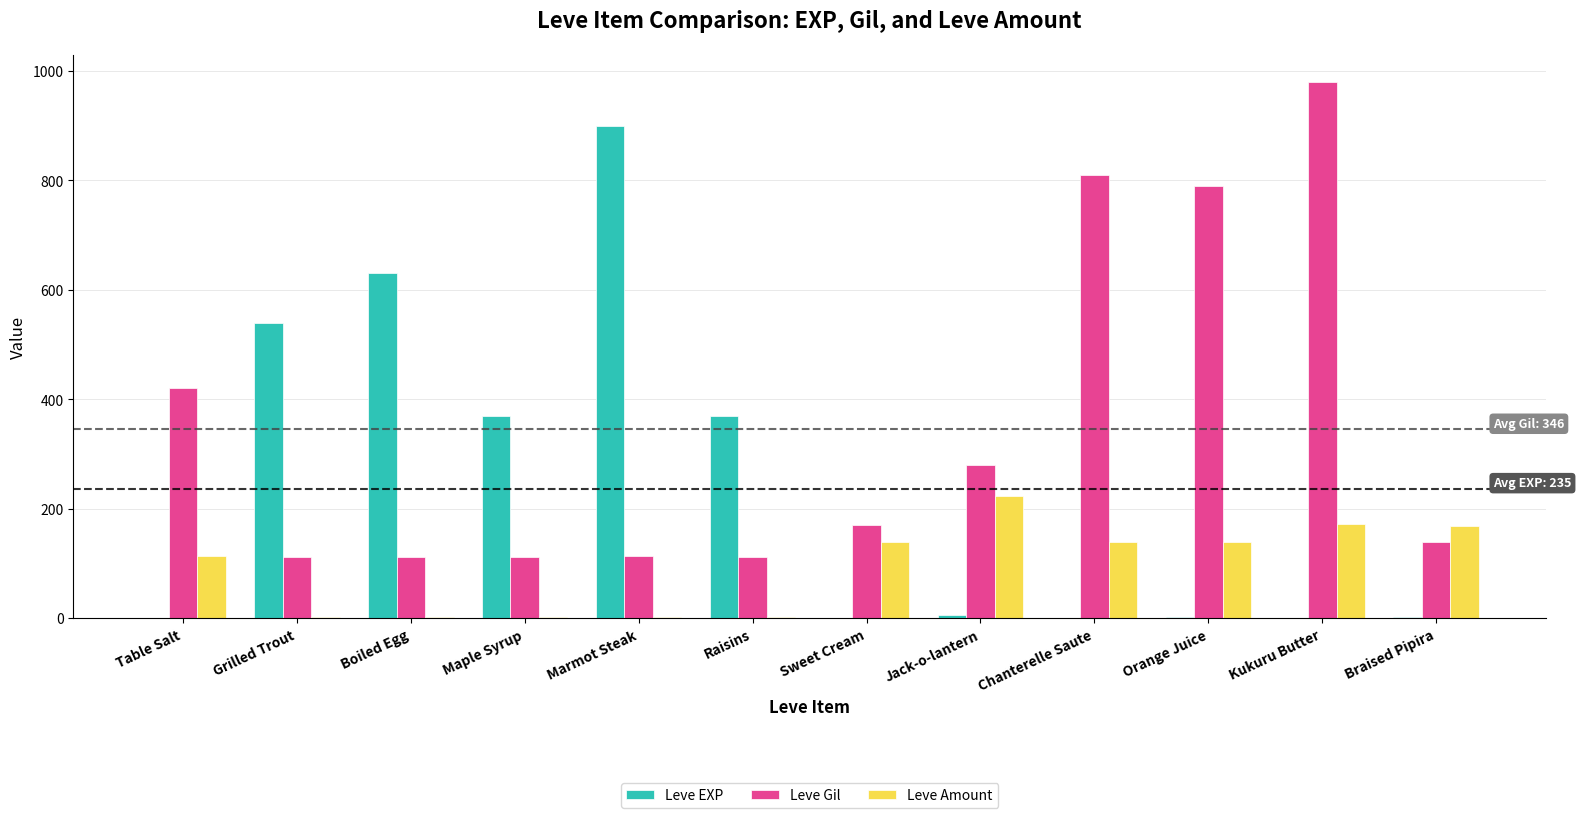

Is it true that Leve Gil equals 112 at Raisins?

True